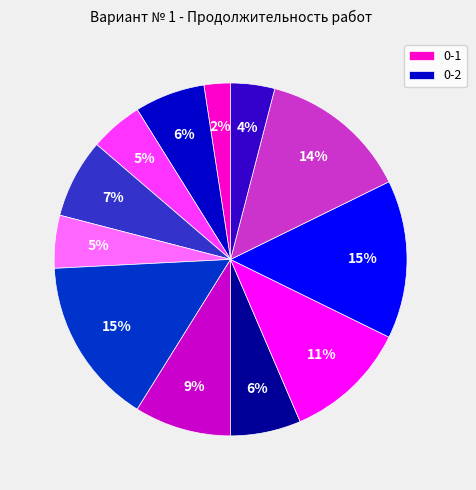

To the nearest percent, what is the average slice percentage?

8%